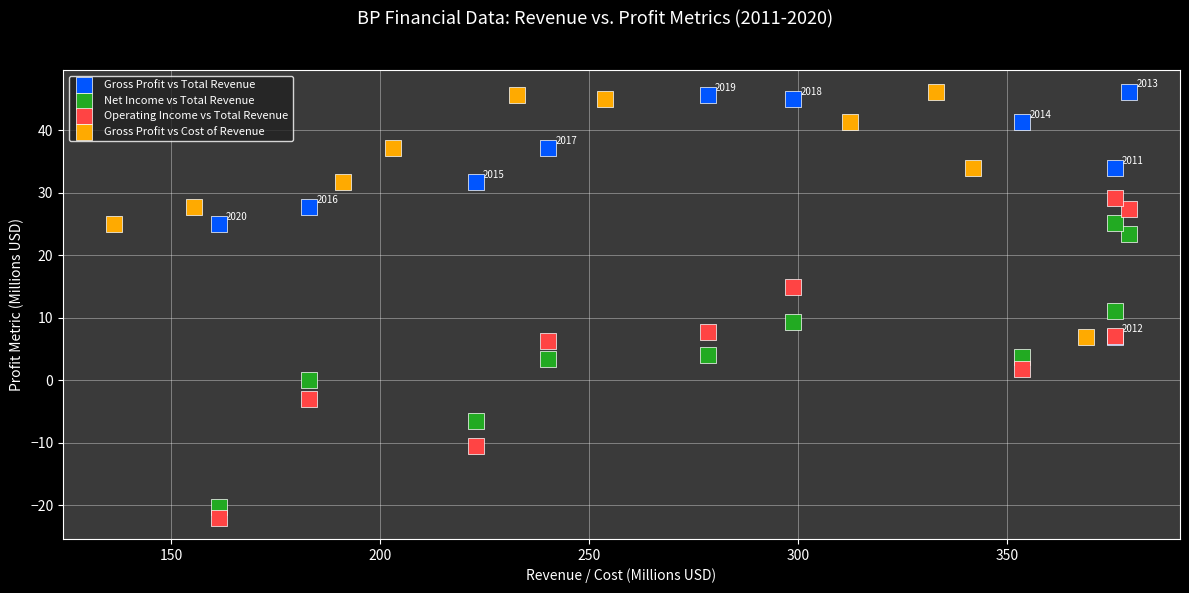

Which series contains the lowest Y value?

Operating Income vs Total Revenue